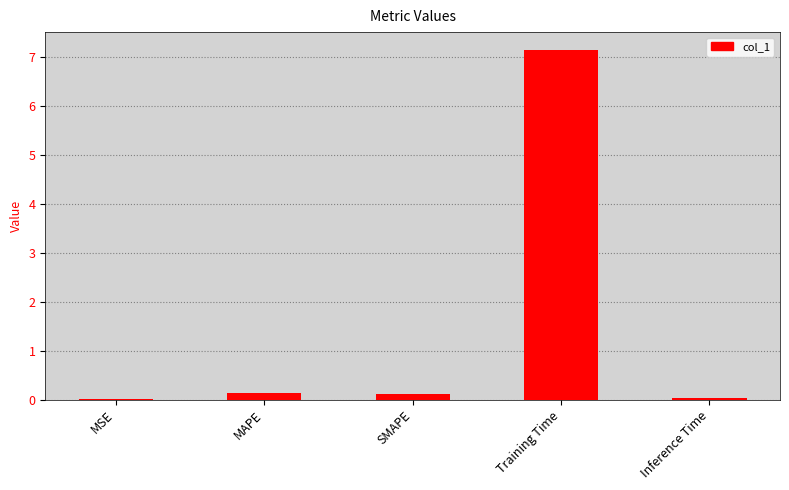

Which category has the highest value across all series?

Training Time